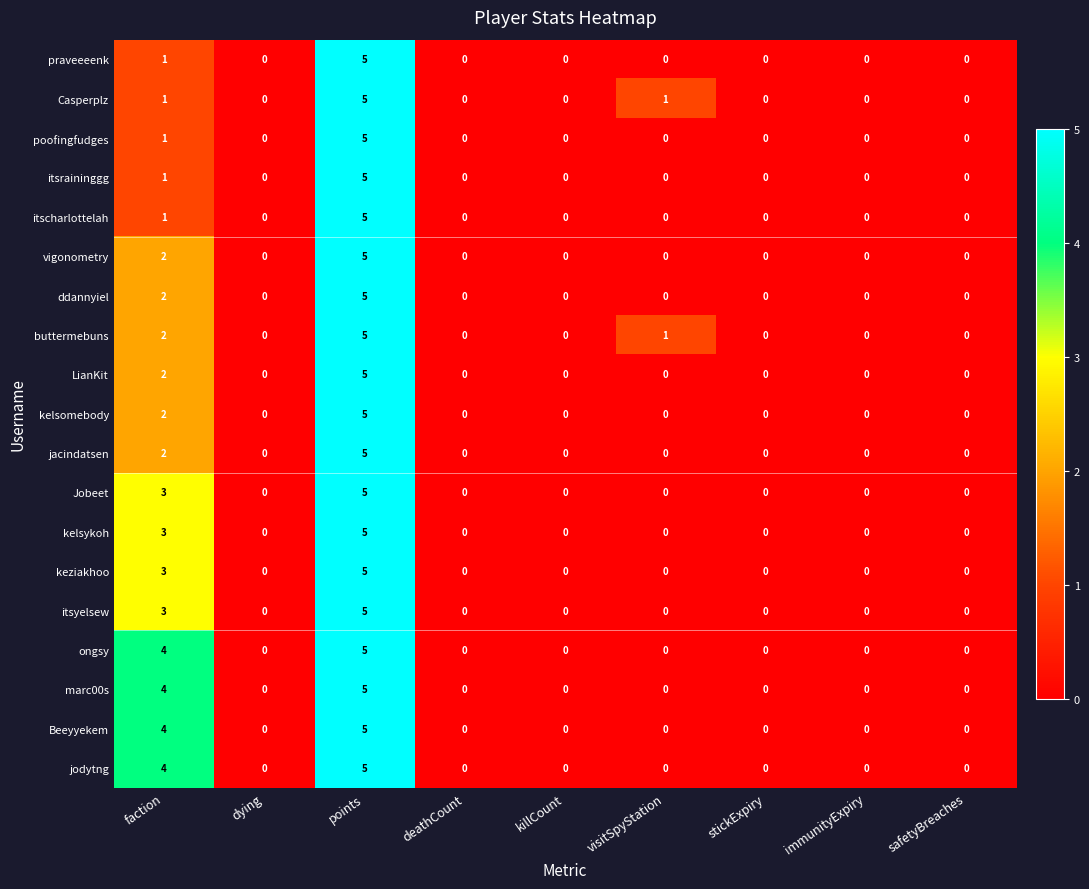

The buttermebuns series shows 0 at immunityExpiry. True or false?

True